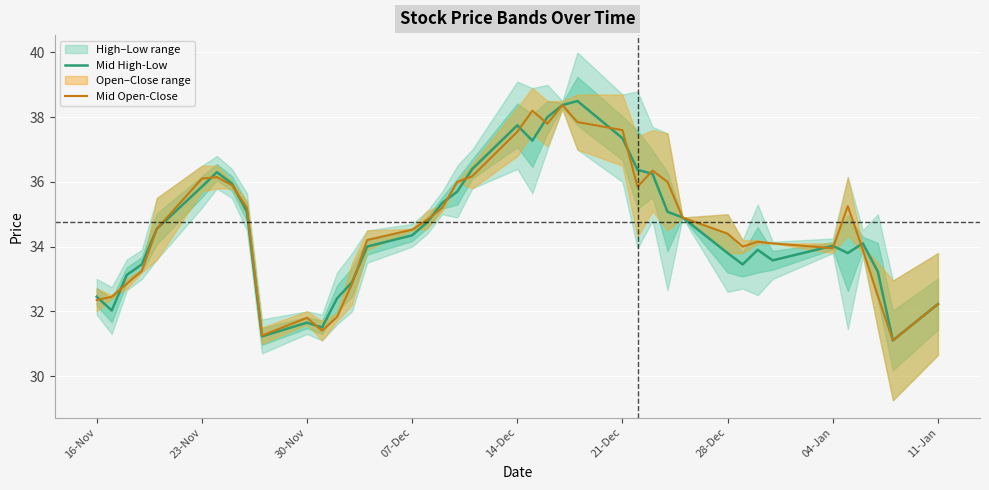

Is the value of Mid High-Low at 04-Jan greater than the value of Mid Open-Close at 30-Nov?

Yes